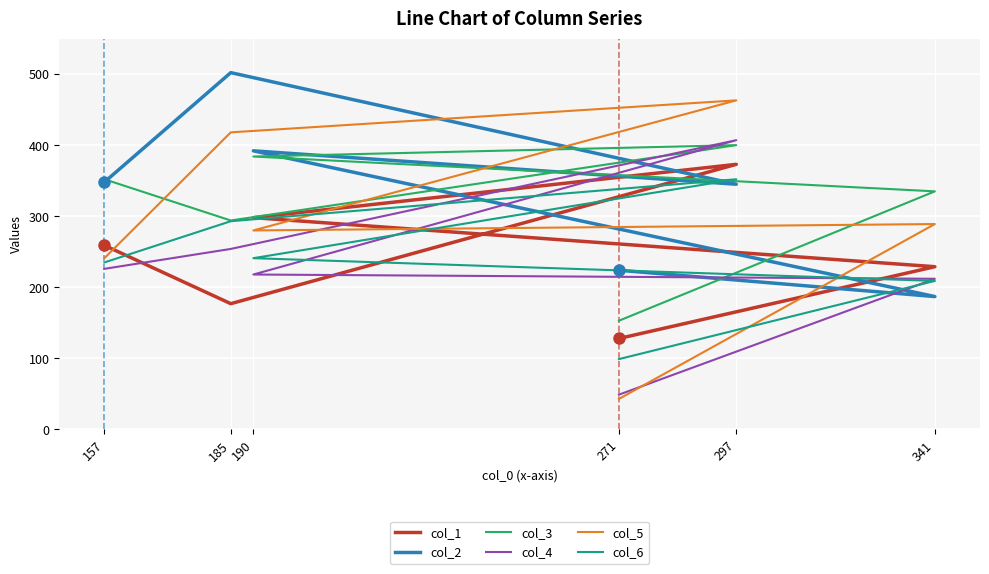

How many interior local valleys does the col_2 series have?

2